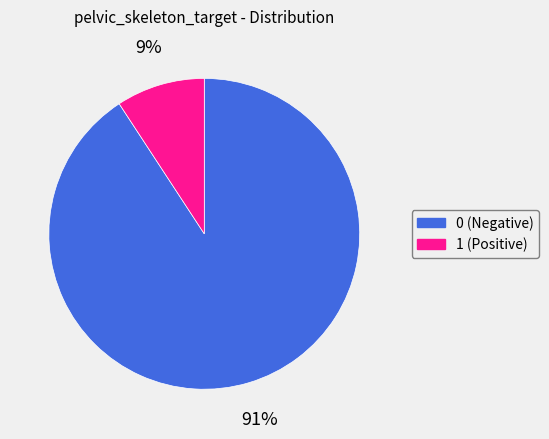

To the nearest percent, what is the difference between the largest and smallest slice percentages?

82%